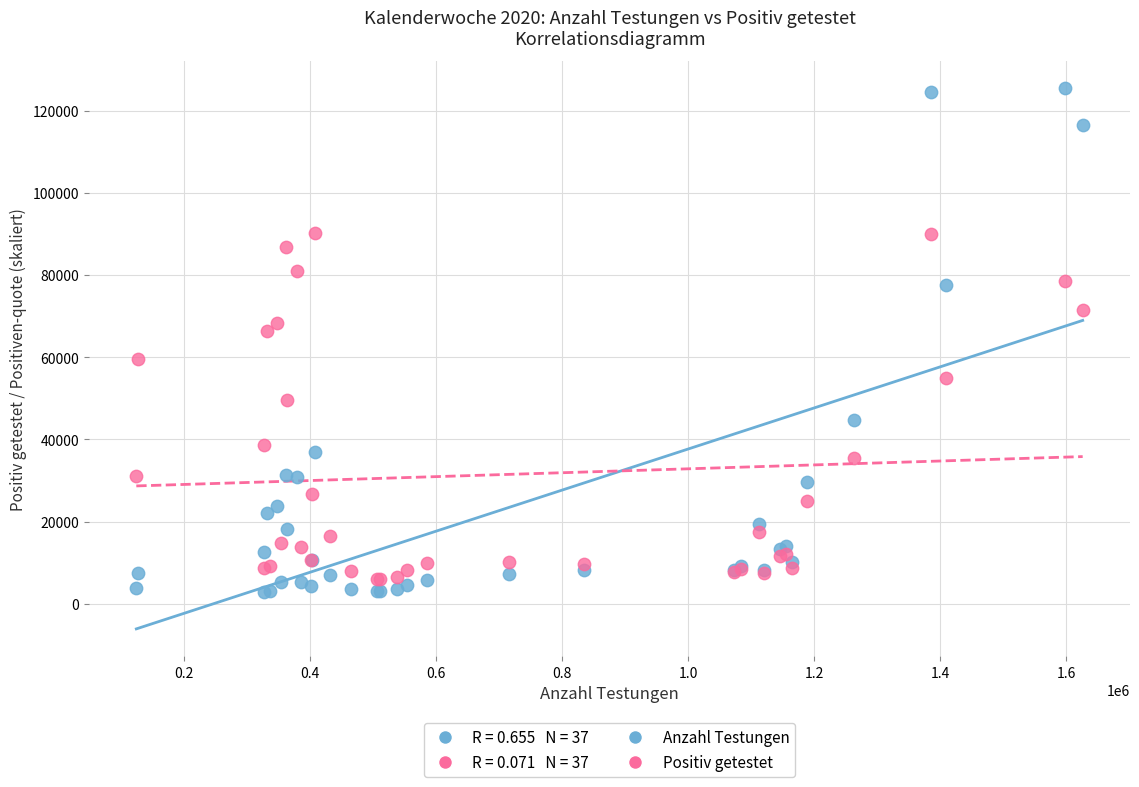

Across all series, what Y value is closest to 64221?

66500.0